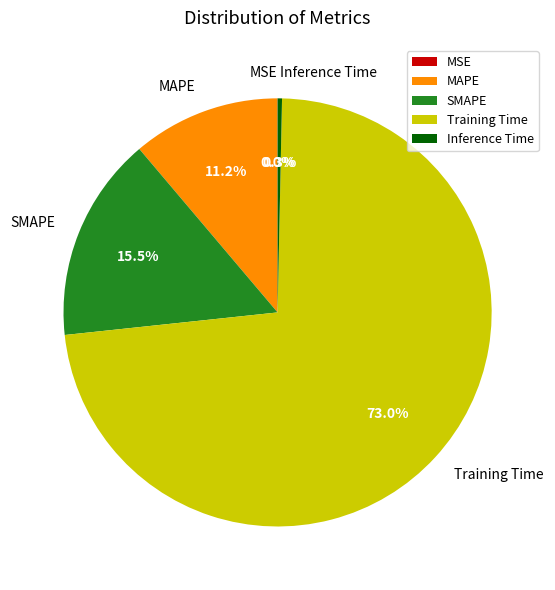

True or false: MAPE accounts for 1% of the total.

False